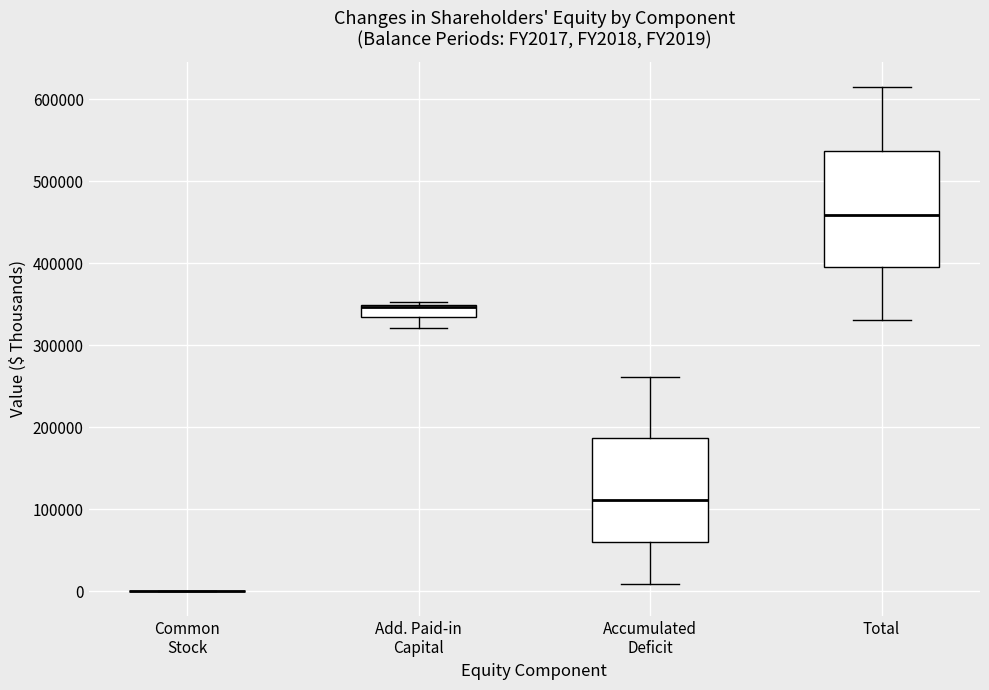

Where does the median line of the box for Total sit on the y-axis? The values are not printed on the chart, so give them approximately, as read against the axis.

460000